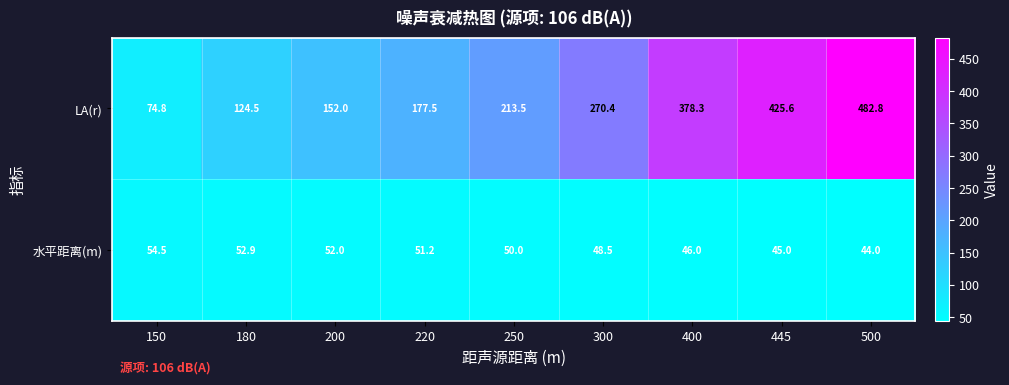

Is it true that 水平距离(m) equals 51.2 at 220?

True